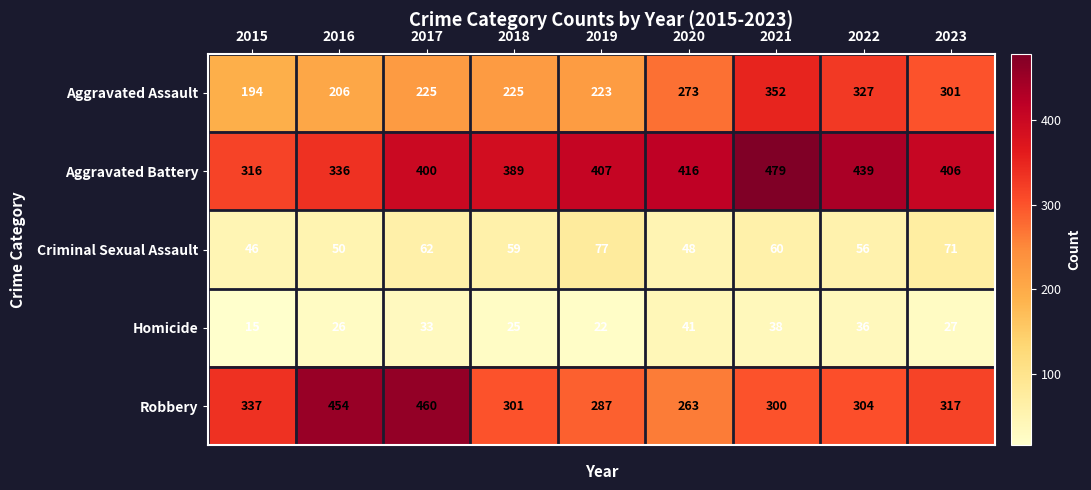

Which series has the widest spread of values?

Robbery